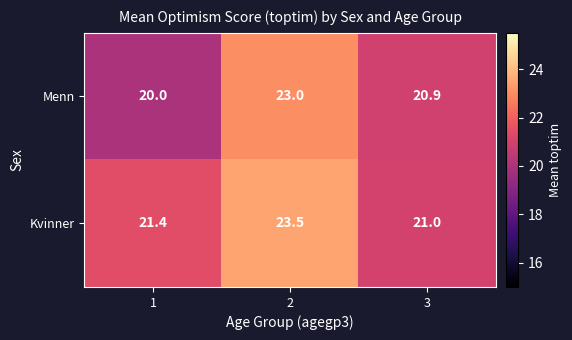

What is the approximate value of Kvinner at 3?

21.0